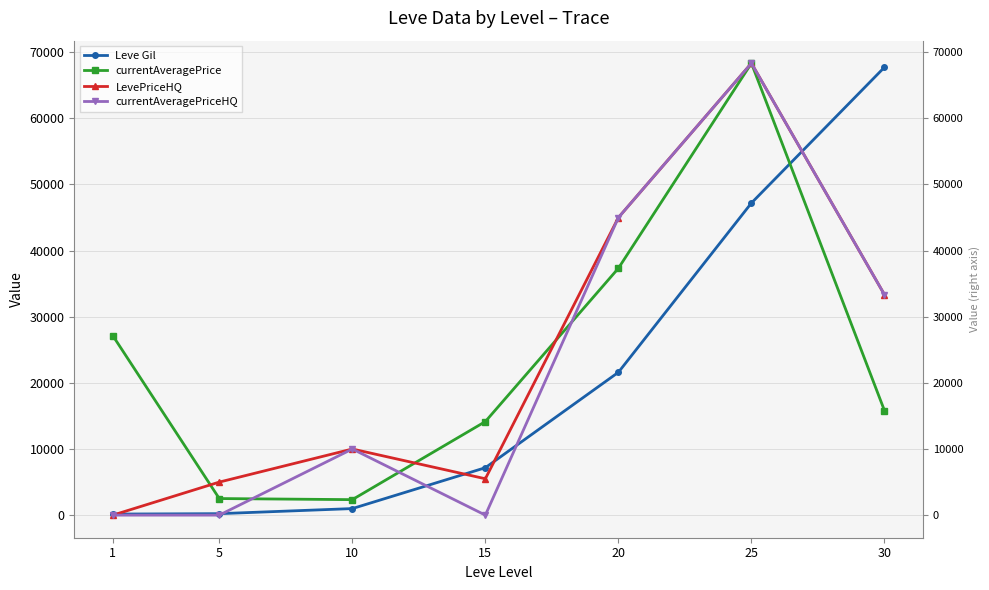

Rank the series at 10 from lowest to highest value.

Leve Gil, currentAveragePrice, LevePriceHQ, currentAveragePriceHQ